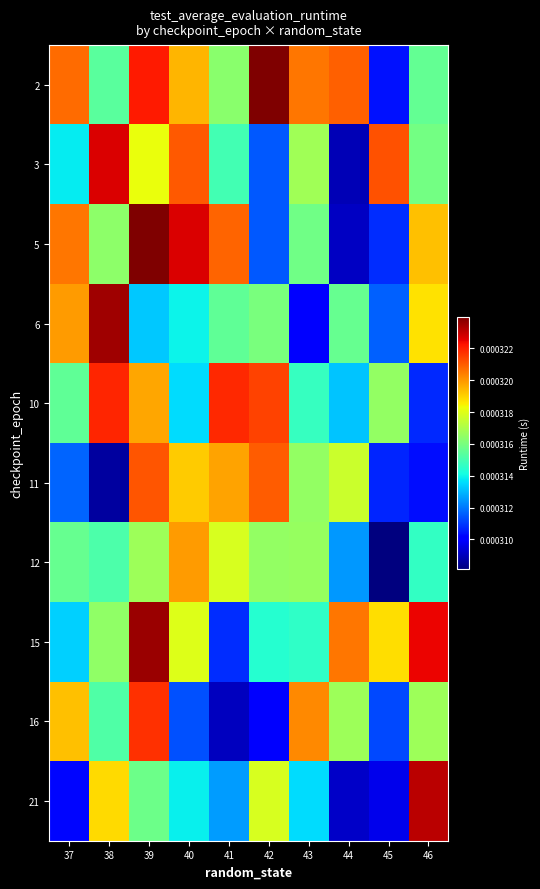

List the series in order of their peak value, highest first.

2, 5, 15, 6, 21, 3, 10, 16, 11, 12